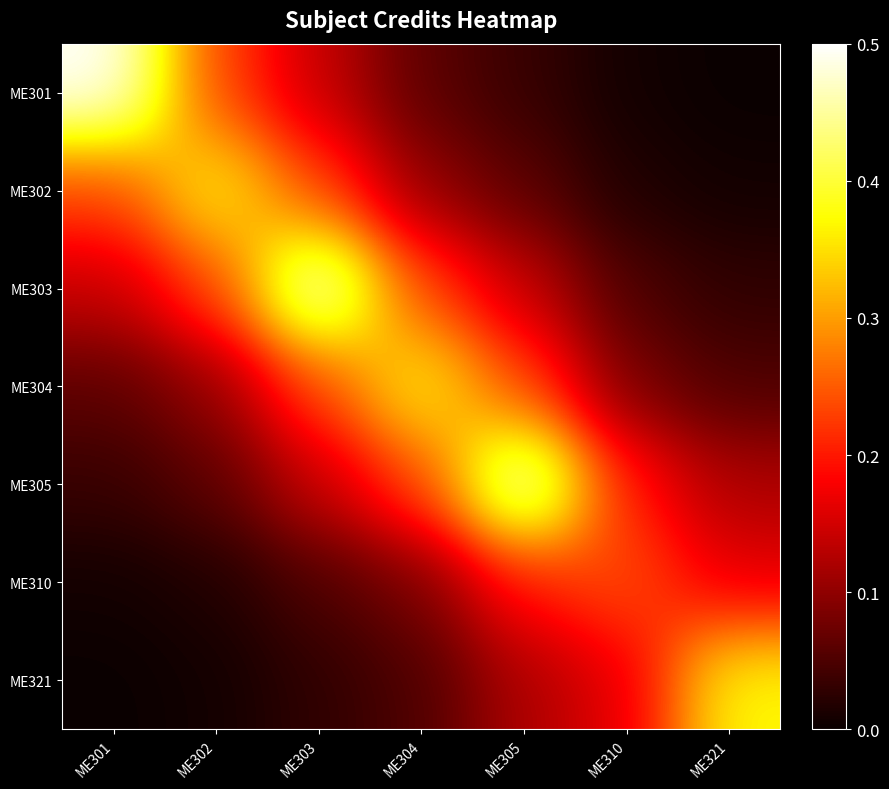

Which series has the largest range (max minus min)?

ME301